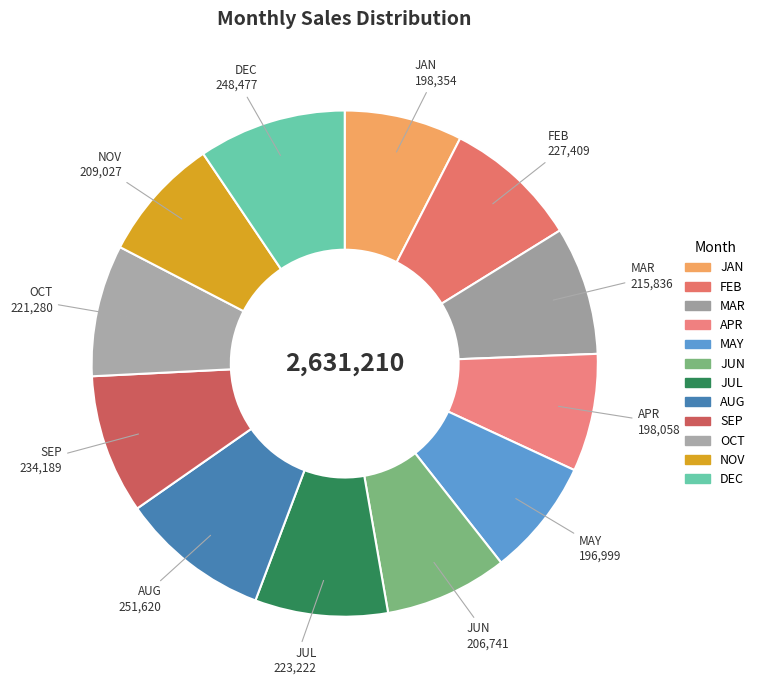

Which category has the biggest portion of the pie?

AUG